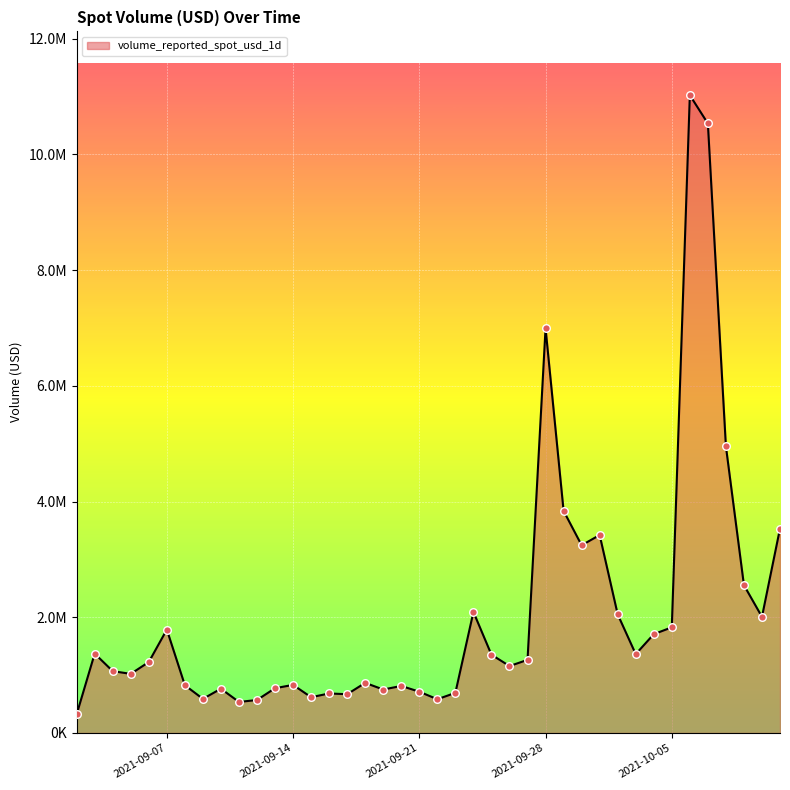

Does the chart have visible grid lines?

Yes